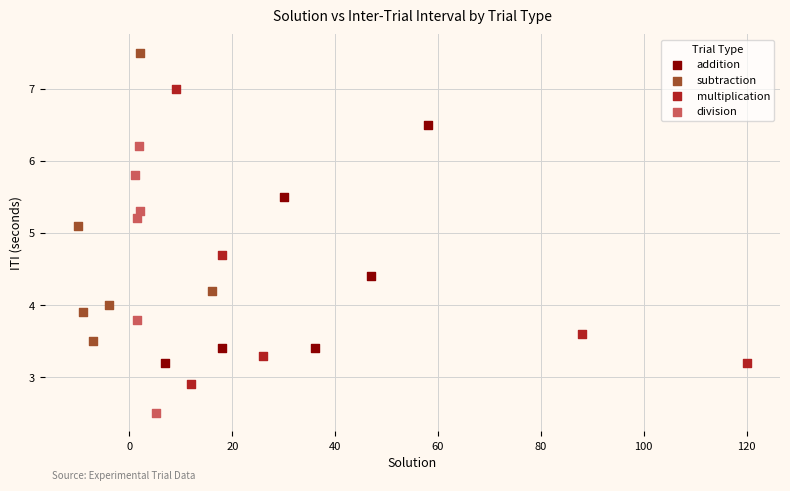

Which series reaches the maximum Y coordinate?

subtraction